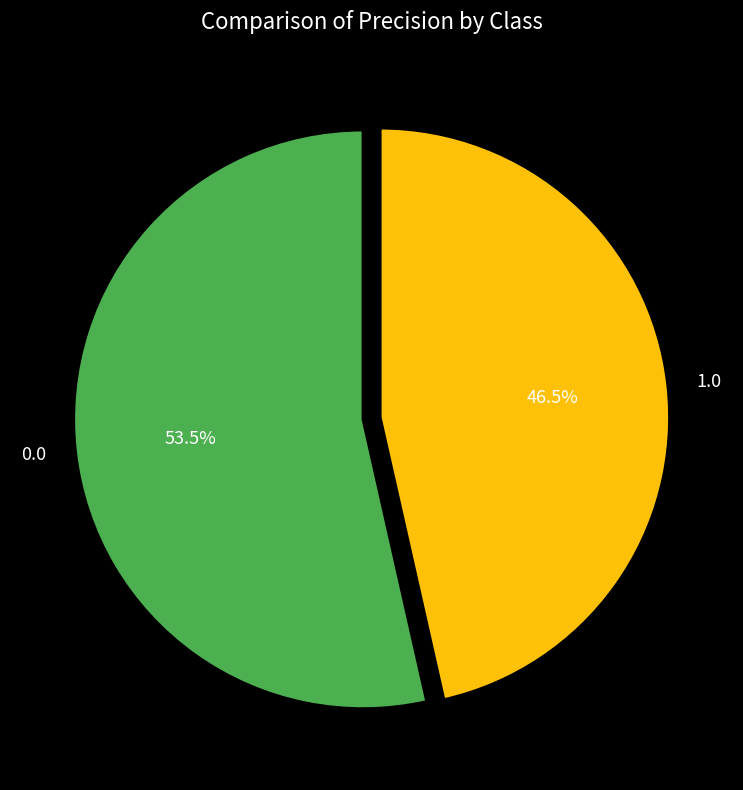

Is there any slice that represents more than half of the pie?

Yes